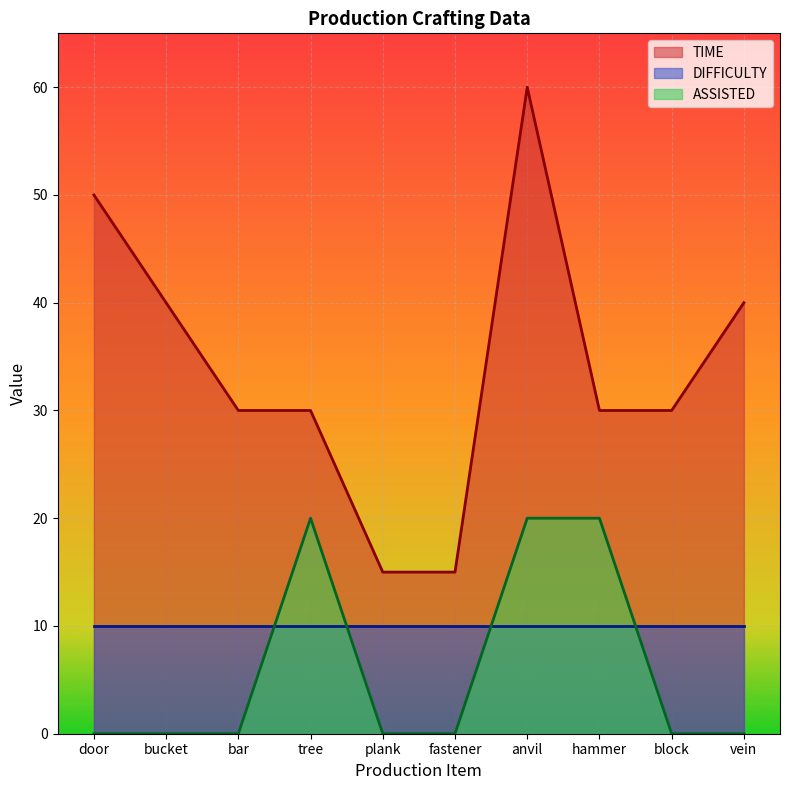

How many ASSISTED values are between 0 and 20?

10